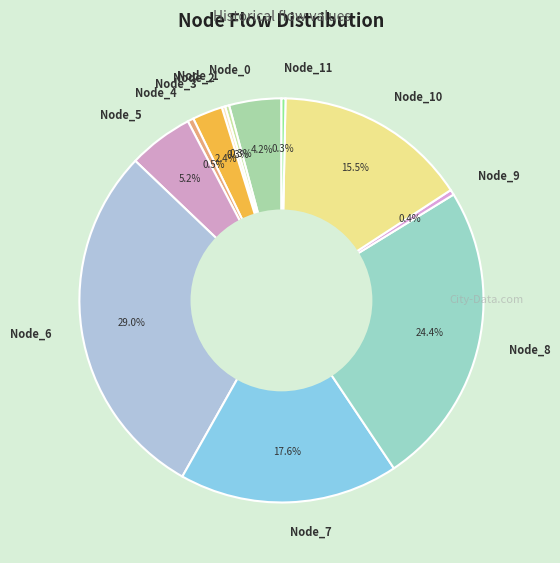

What is the largest slice in the pie chart?

Node_6